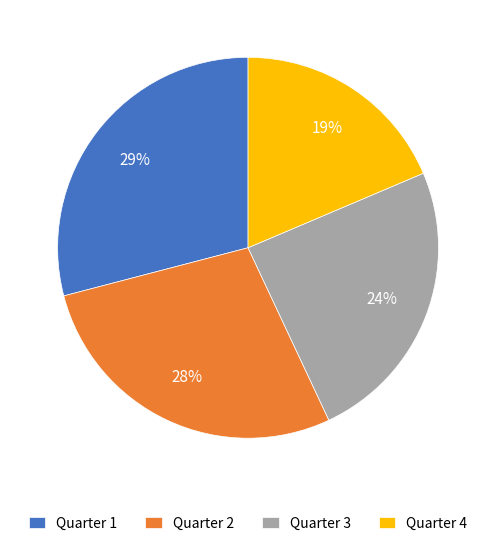

Rank the categories by value from lowest to highest.

Quarter 4, Quarter 3, Quarter 2, Quarter 1